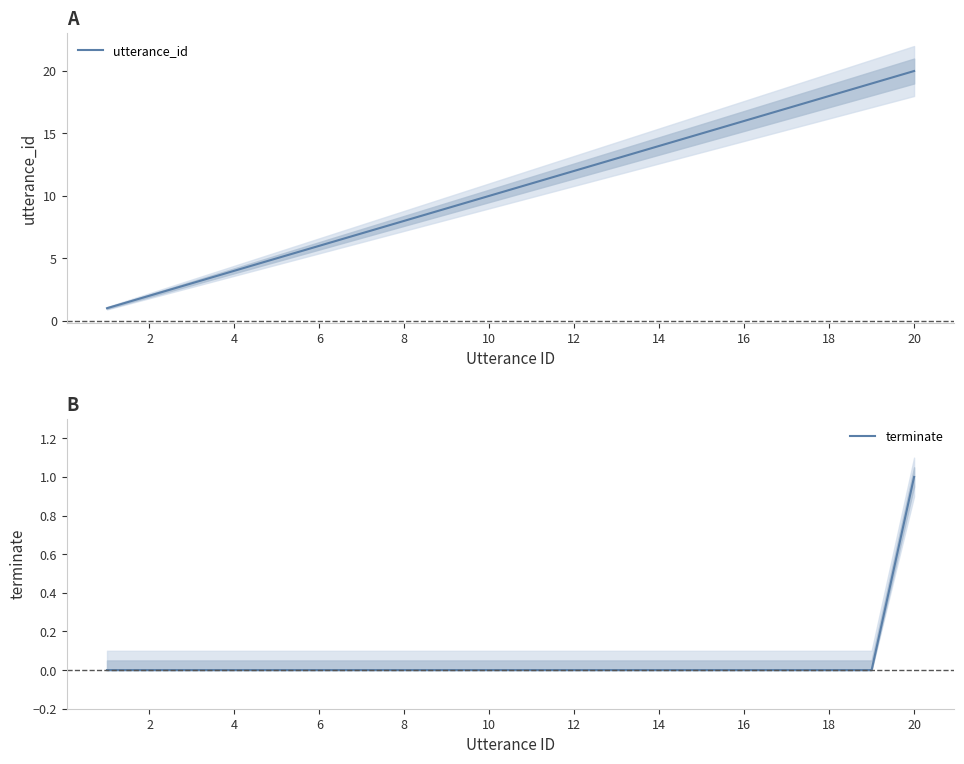

True or false: utterance_id and terminate intersect in this chart.

False